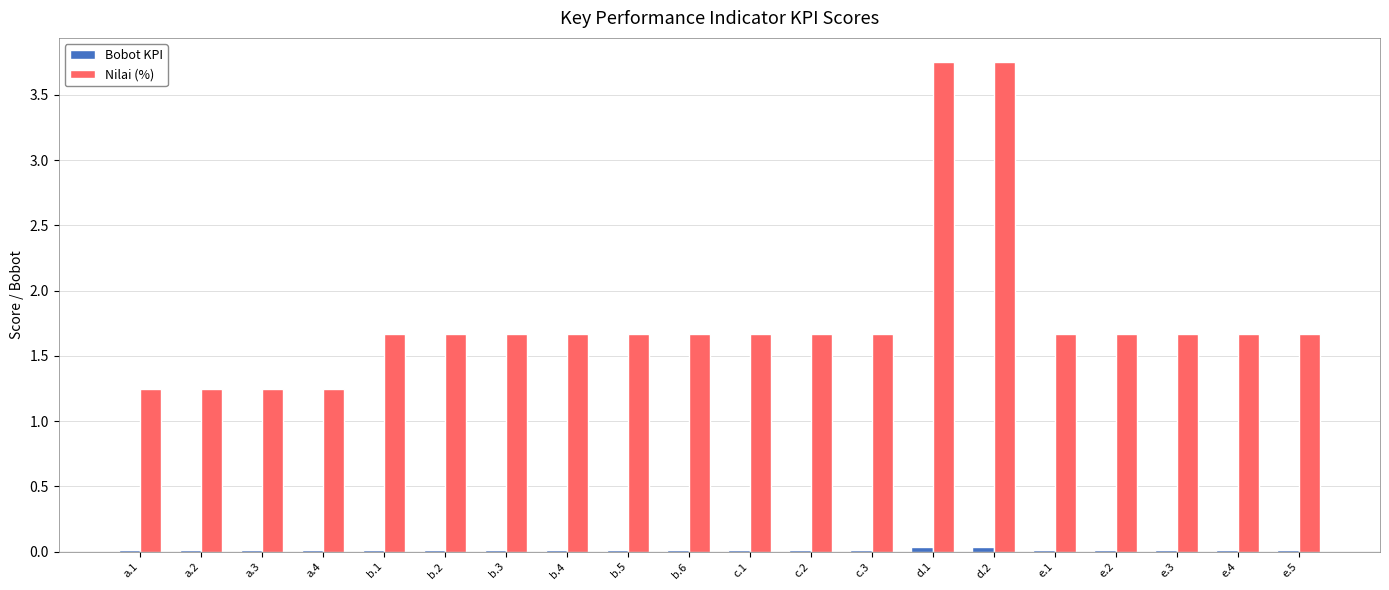

How many Nilai (%) values are between 1 and 2?

18